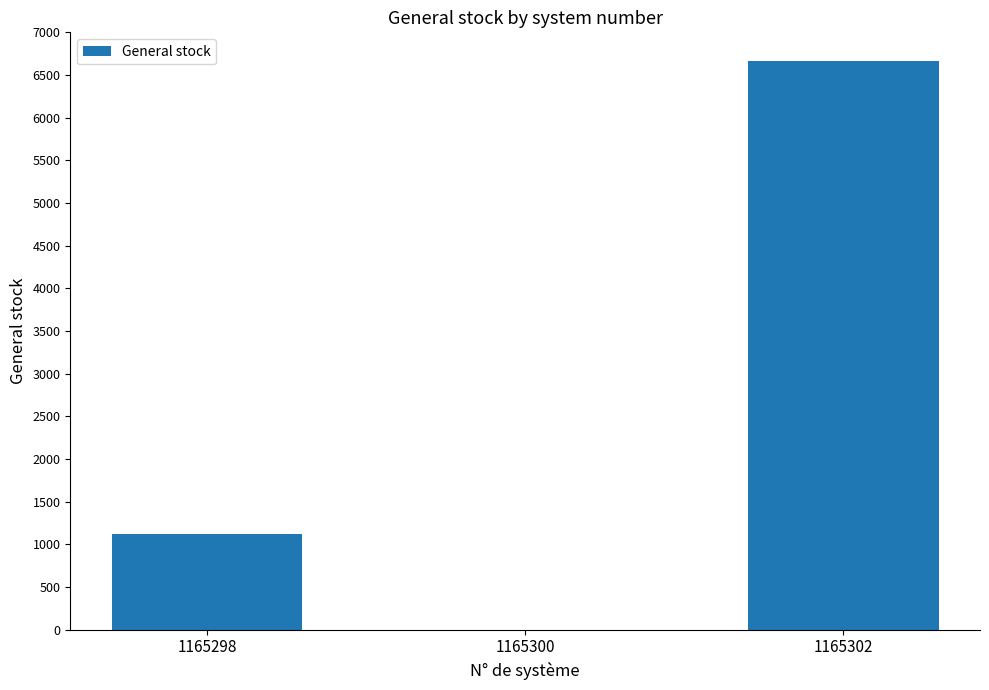

Reading left to right, transcribe all the data shown in this chart.

1165298=1120	1165300=0	1165302=6660